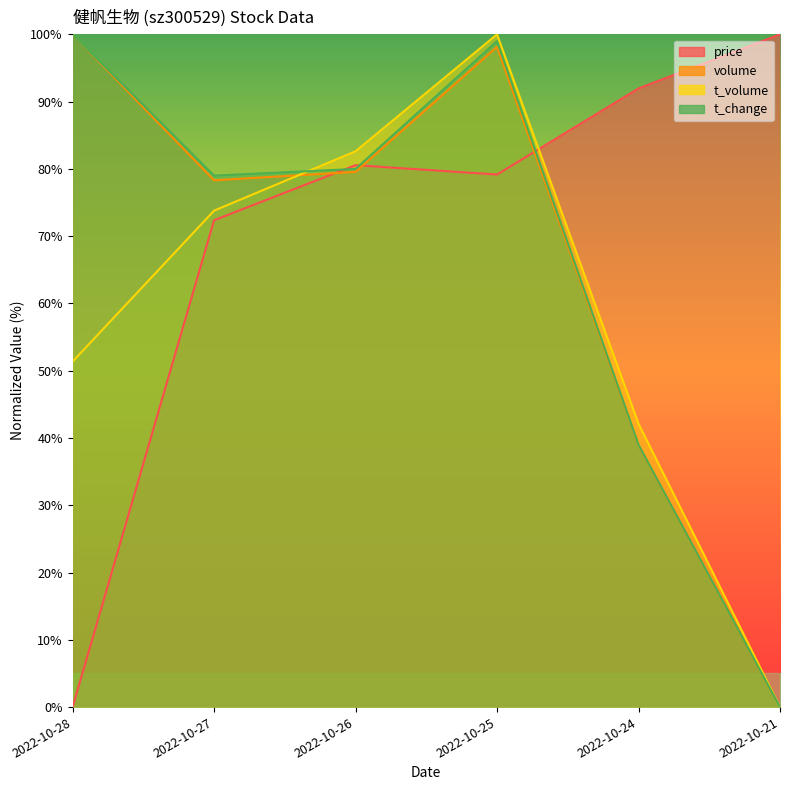

Where is the first local minimum for t_change?

2022-10-27